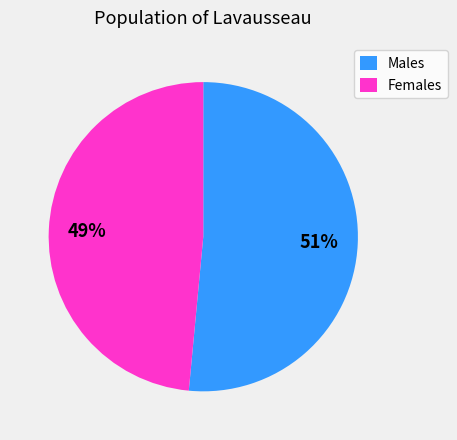

To the nearest percent, what portion does Females represent?

49%